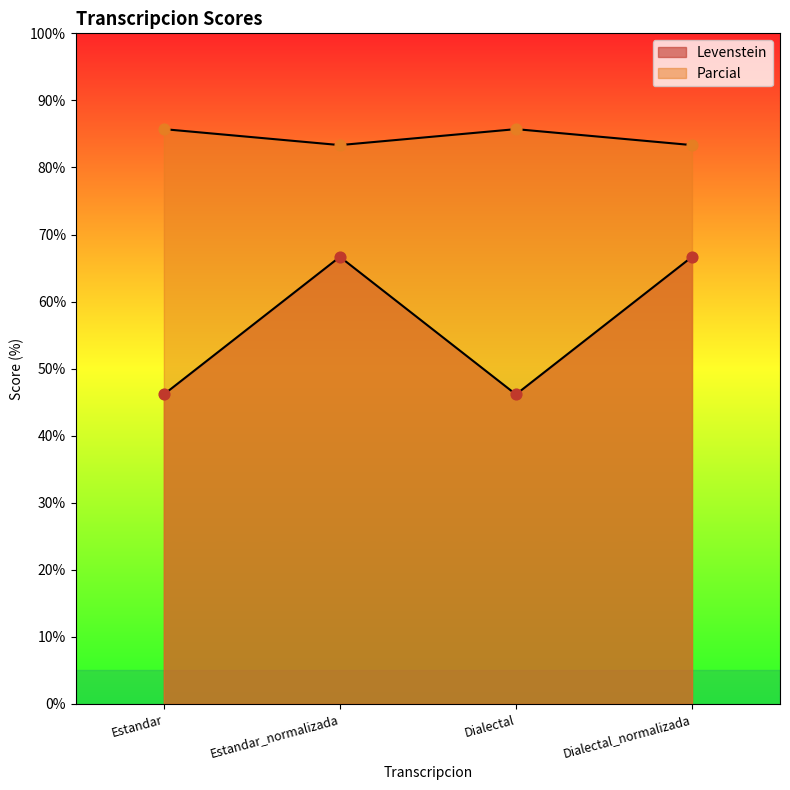

What are all the series names shown in the legend?

Levenstein, Parcial